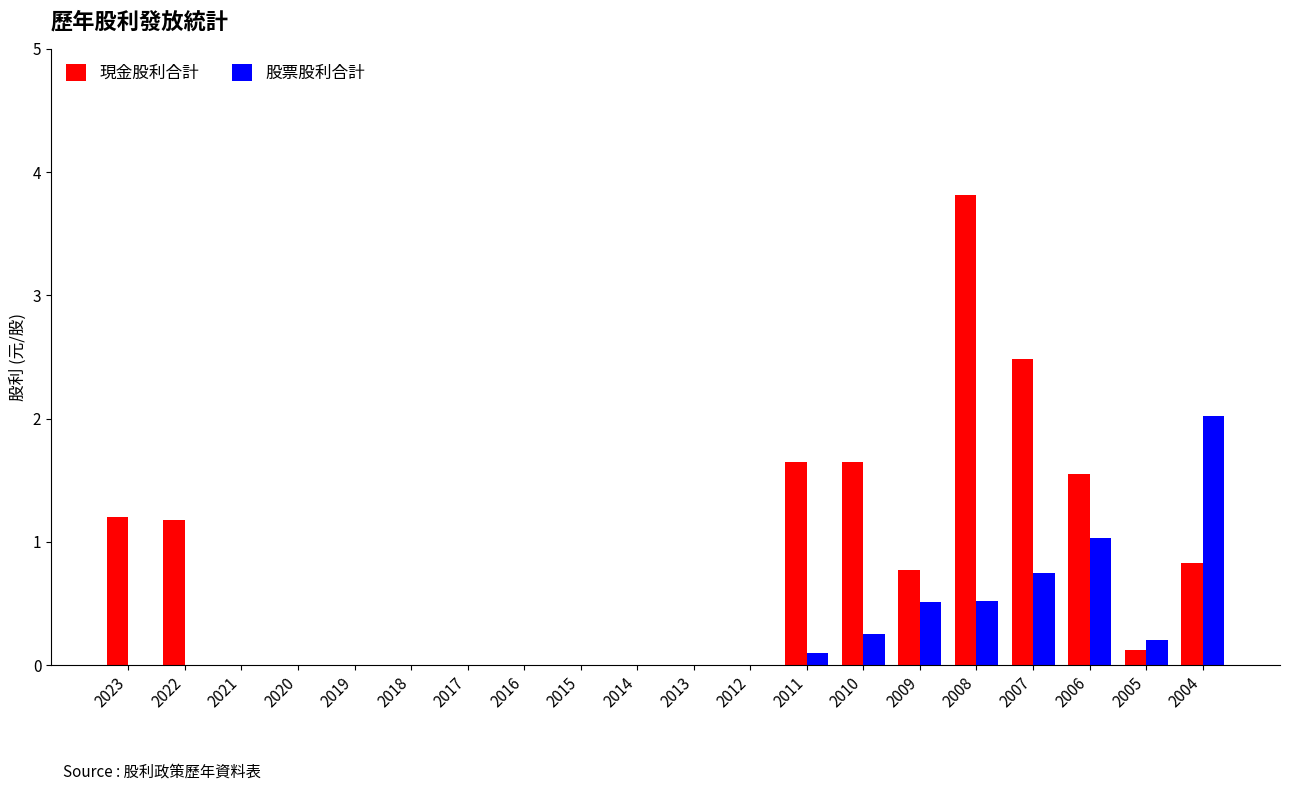

Which series changed the most between 2016 and 2007?

現金股利合計